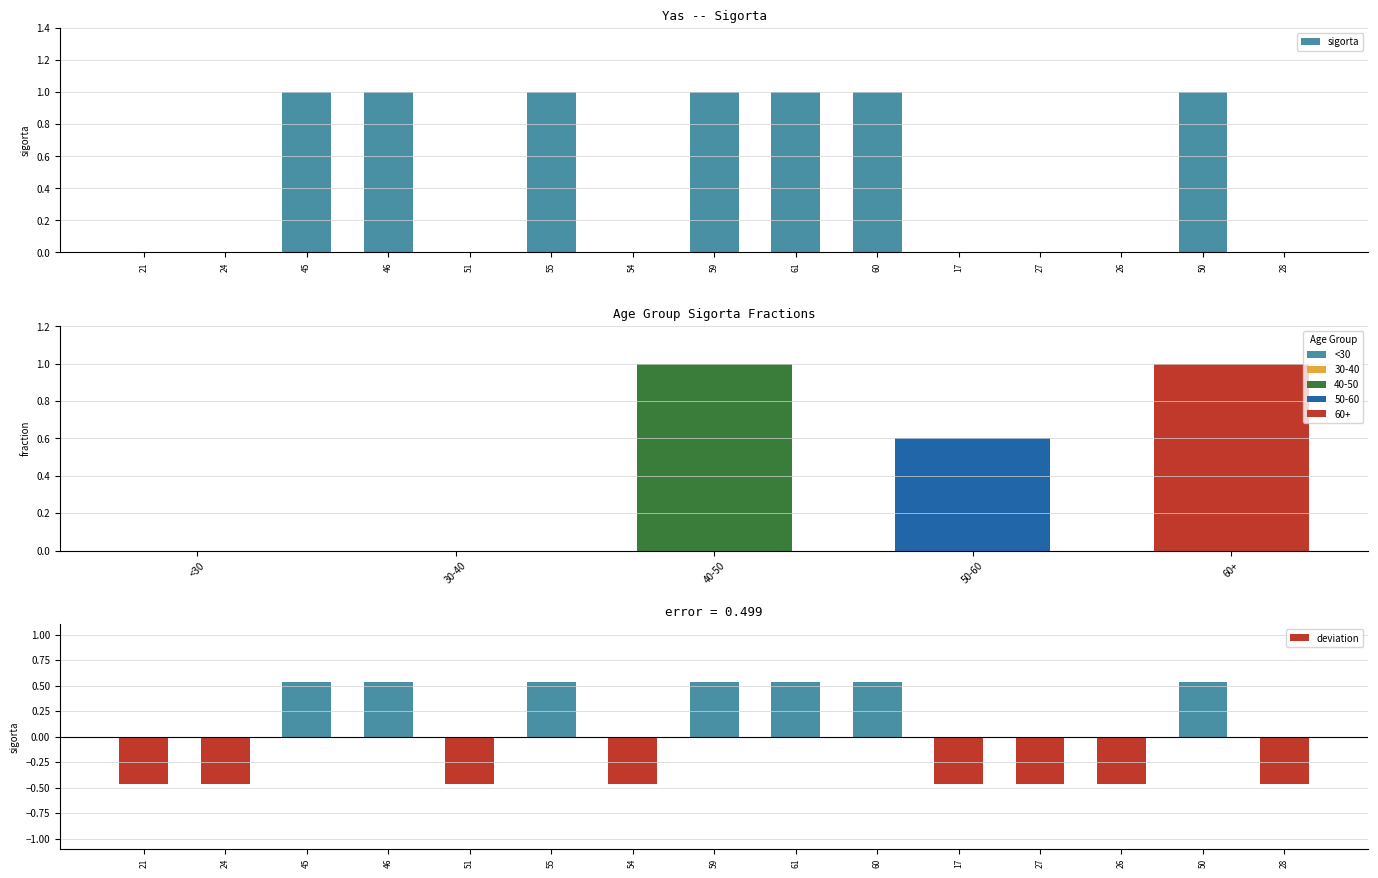

Between 61 and 60, which series saw the biggest shift?

sigorta